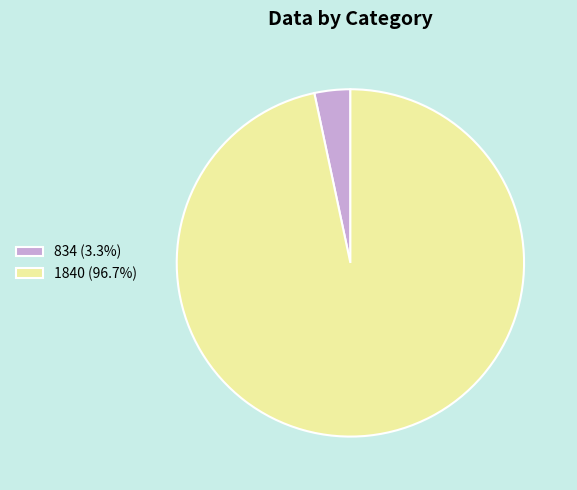

What is the ratio of the value at 1840 (96.7%) to the value at 834 (3.3%)?

29.0